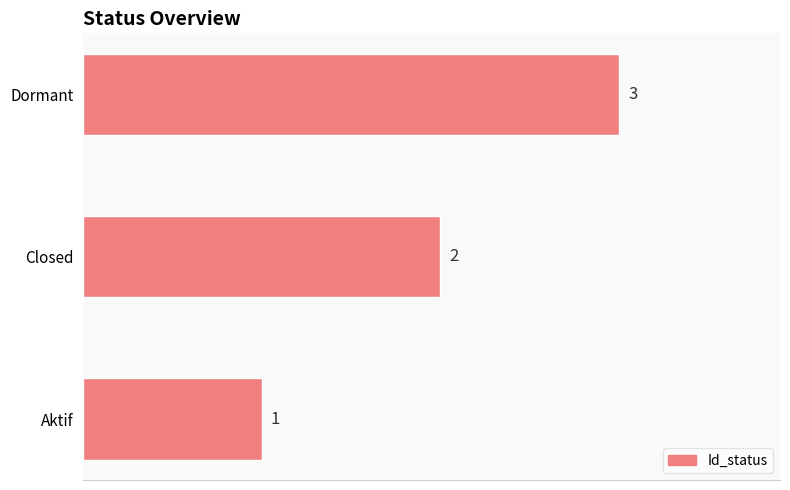

What is the greatest value displayed?

3